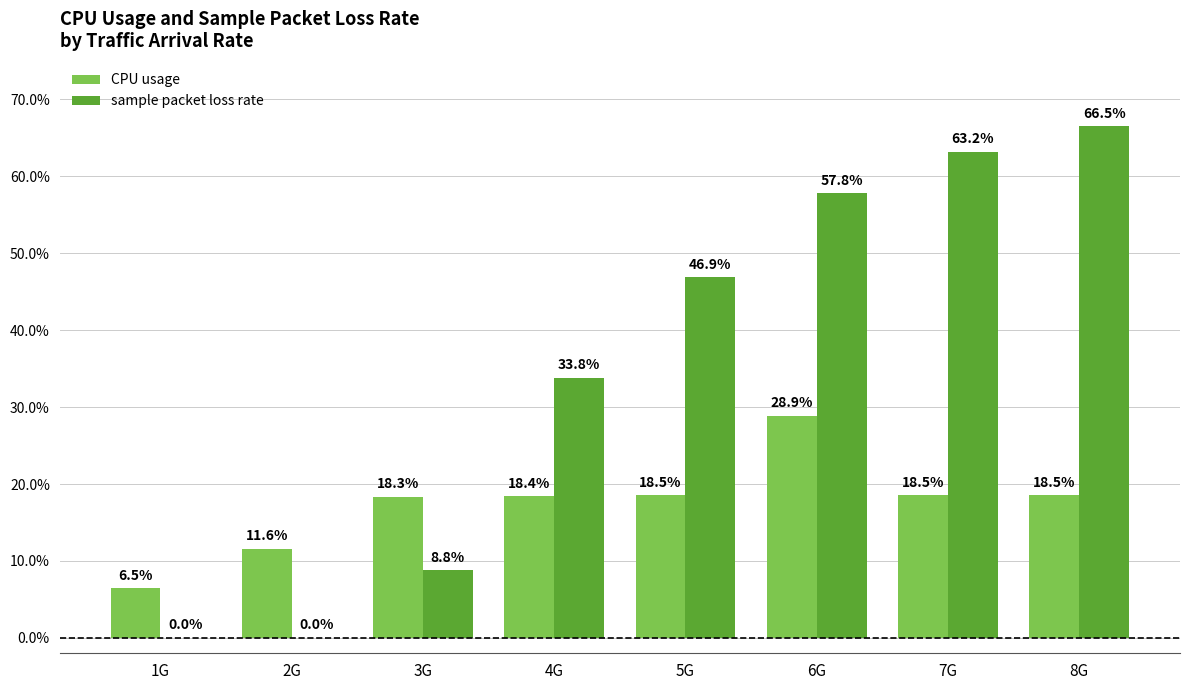

At which label does CPU usage first exceed 18?

3G